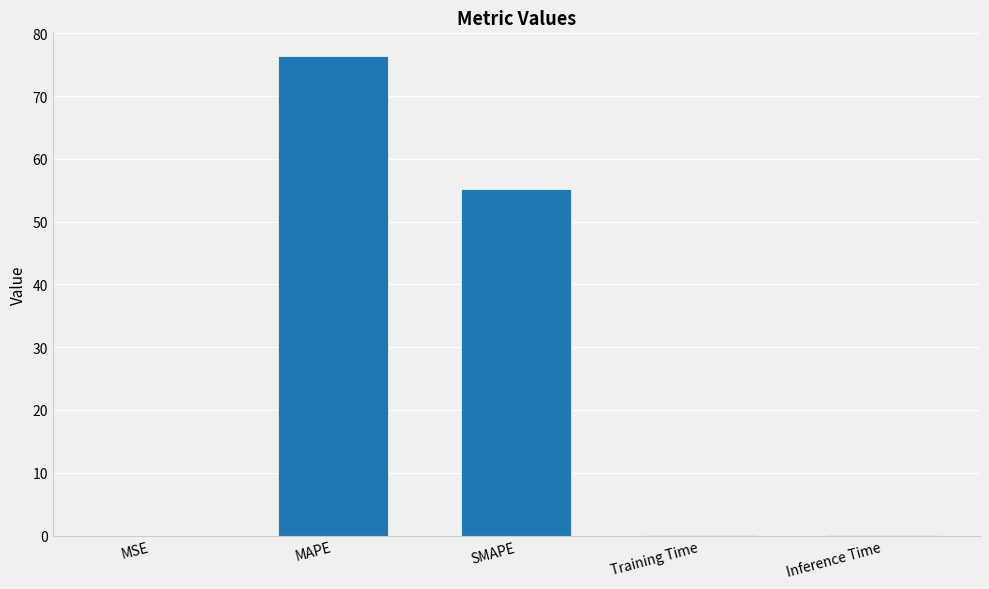

At which category does the chart reach its peak across all series?

MAPE